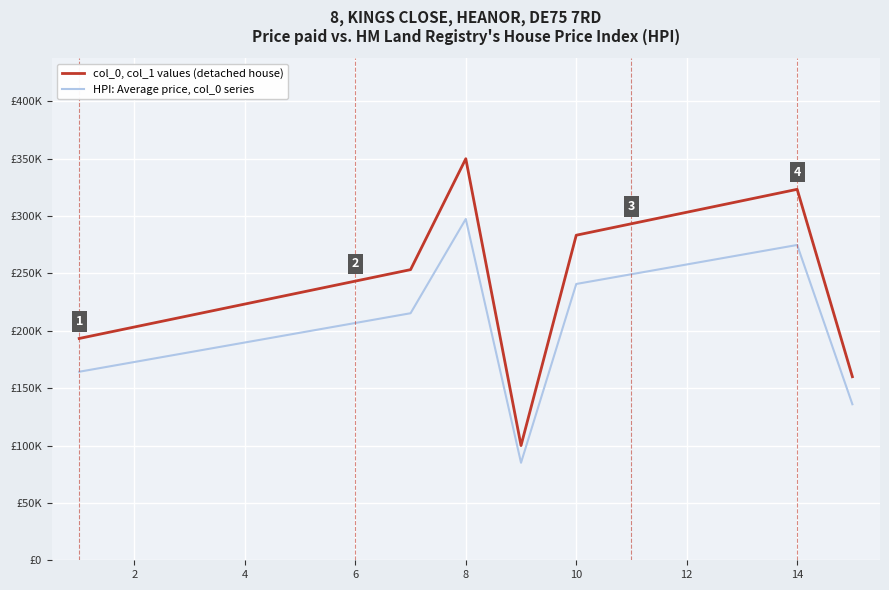

What are all the series names shown in the legend?

col_0, col_1 values (detached house), HPI: Average price, col_0 series